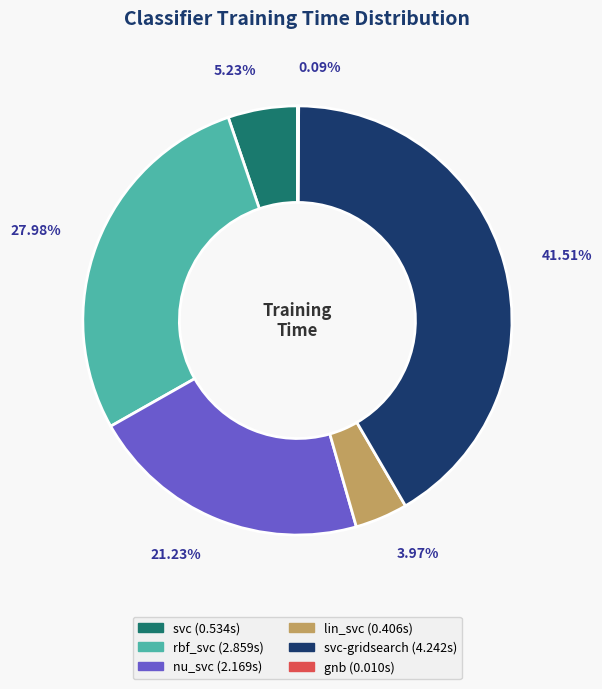

Is there any slice that represents more than half of the pie?

No